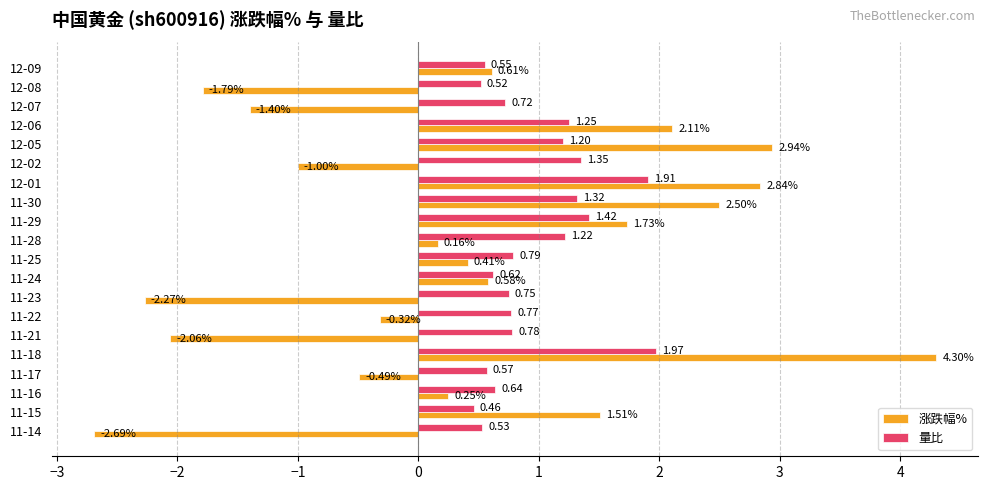

What is the sum of all 量比 values?

19.3